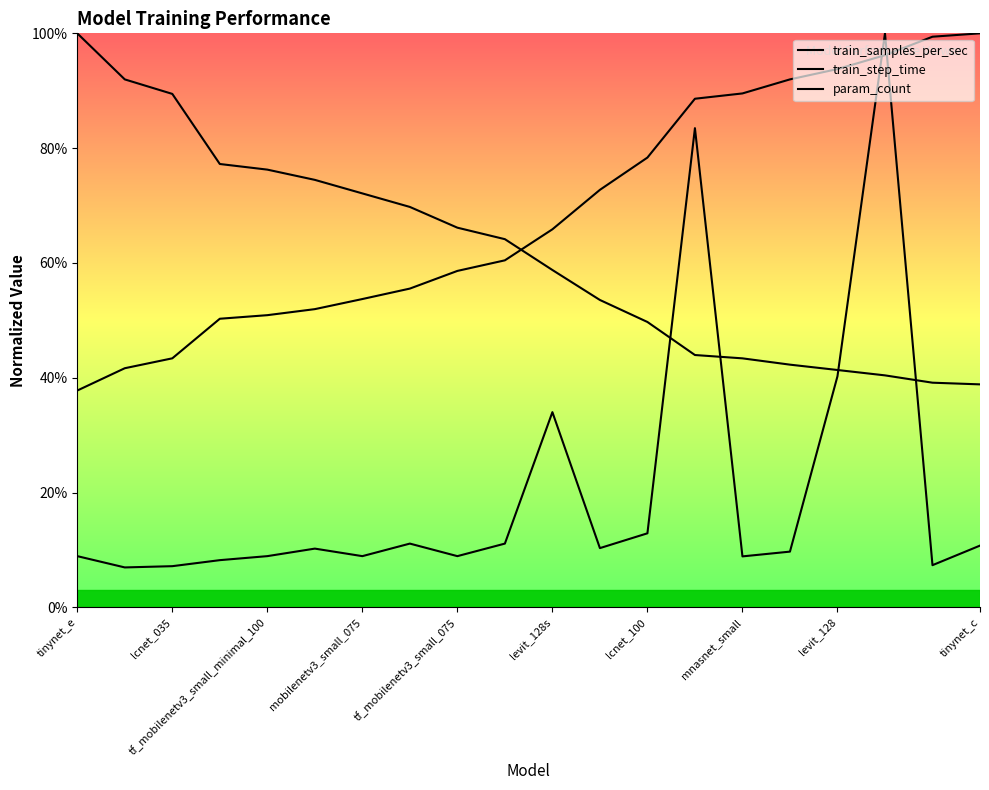

In param_count, how many points are higher than both neighbors (excluding endpoints)?

5